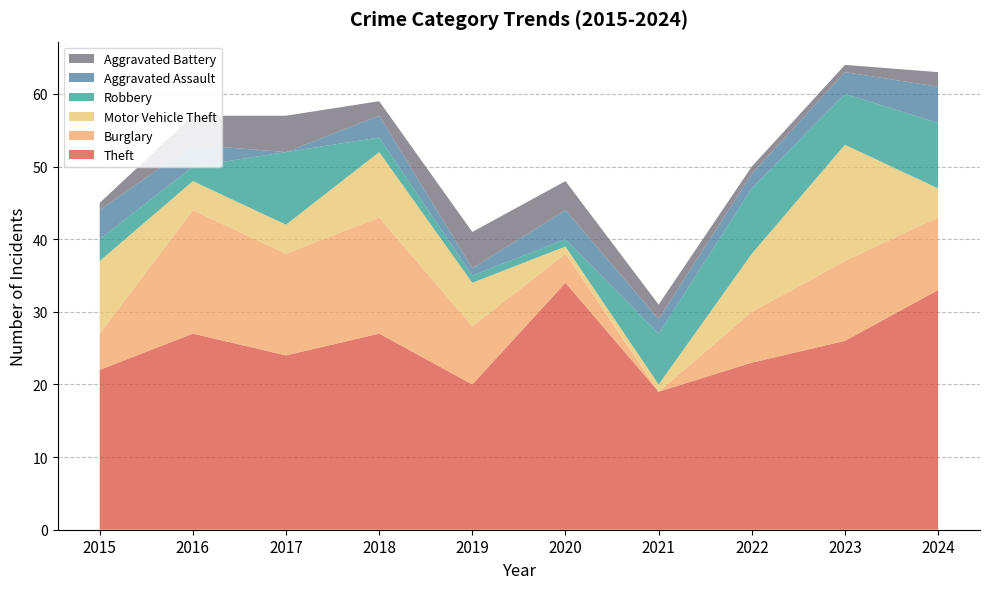

Reading right to left, transcribe all the data shown in this chart.

Theft: 2024=33	2023=26	2022=23	2021=19	2020=34	2019=20	2018=27	2017=24	2016=27	2015=22
Burglary: 2024=10	2023=11	2022=7	2021=0	2020=4	2019=8	2018=16	2017=14	2016=17	2015=5
Motor Vehicle Theft: 2024=4	2023=16	2022=8	2021=1	2020=1	2019=6	2018=9	2017=4	2016=4	2015=10
Robbery: 2024=9	2023=7	2022=9	2021=7	2020=1	2019=1	2018=2	2017=10	2016=2	2015=3
Aggravated Assault: 2024=5	2023=3	2022=2	2021=2	2020=4	2019=1	2018=3	2017=0	2016=3	2015=4
Aggravated Battery: 2024=2	2023=1	2022=1	2021=2	2020=4	2019=5	2018=2	2017=5	2016=4	2015=1